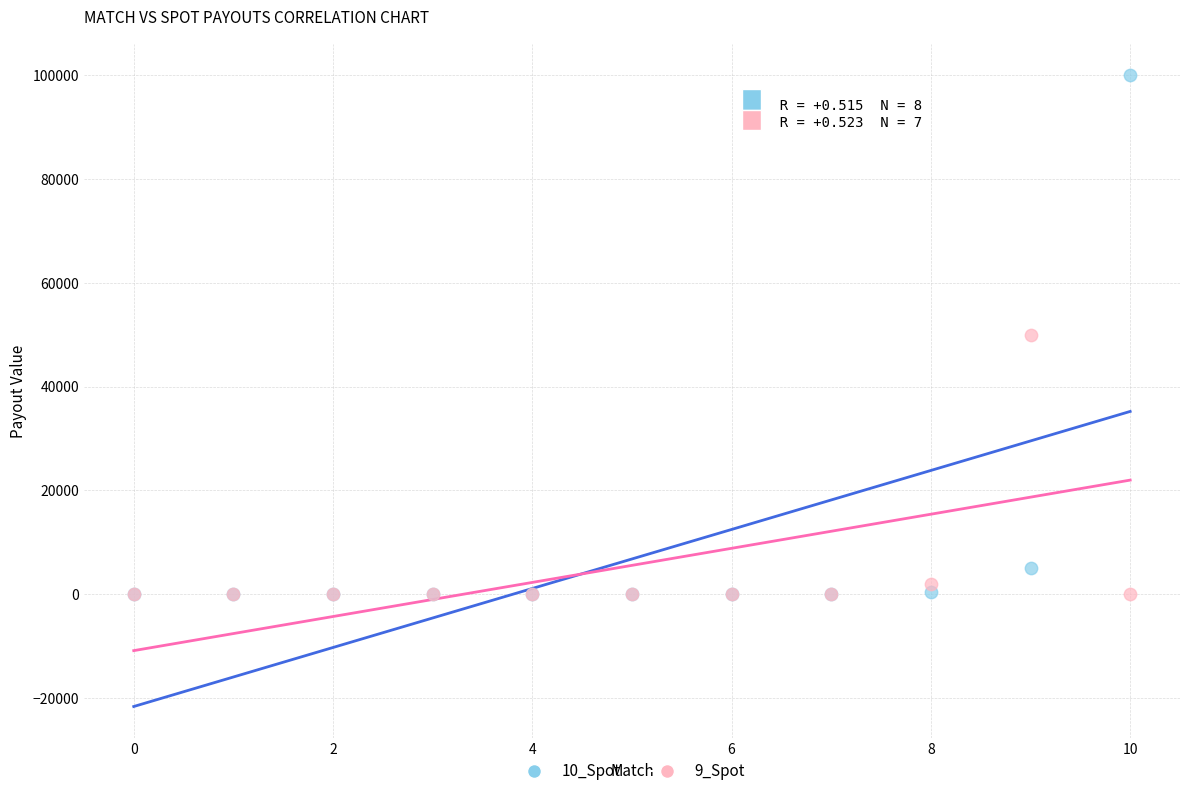

What are all the series names shown in the legend?

10_Spot, 9_Spot